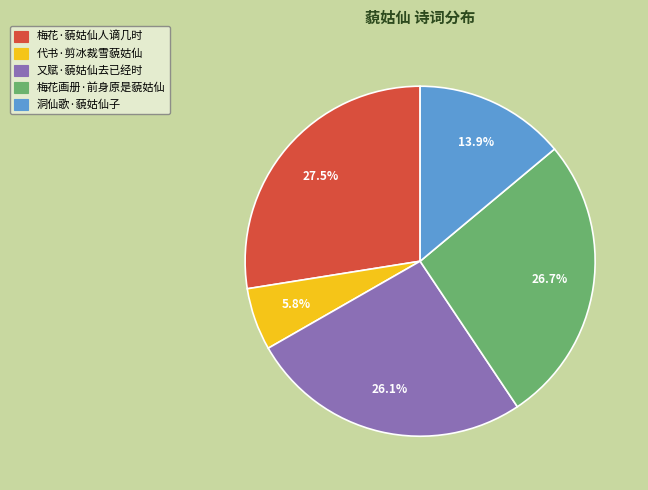

What percentage do 梅花画册·前身原是藐姑仙 and 代书·剪冰裁雪藐姑仙 together represent?

32.5%